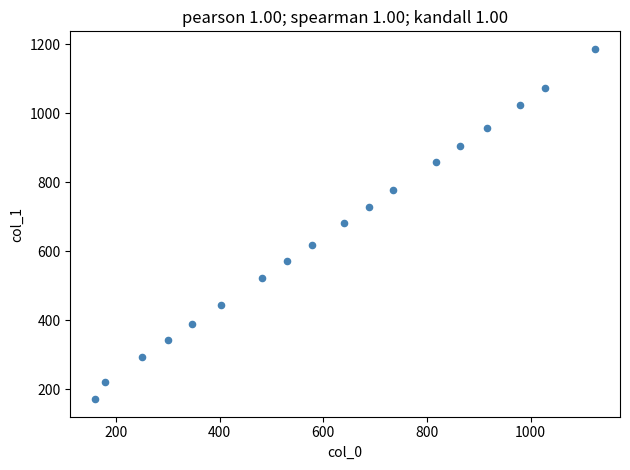

What is the range of Y values (max minus min)?

1015.6